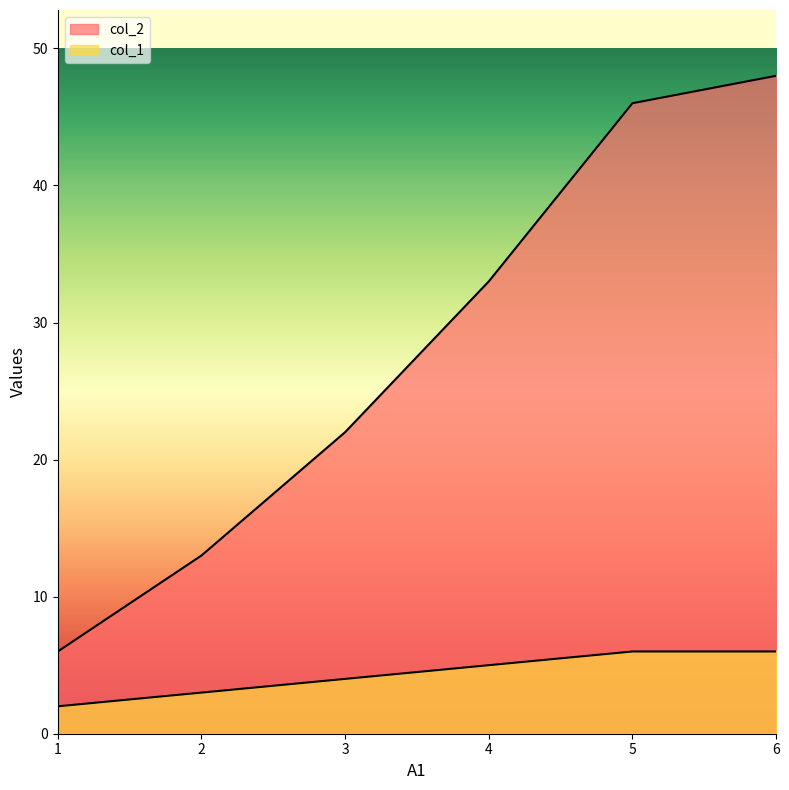

What is the smallest value displayed?

2